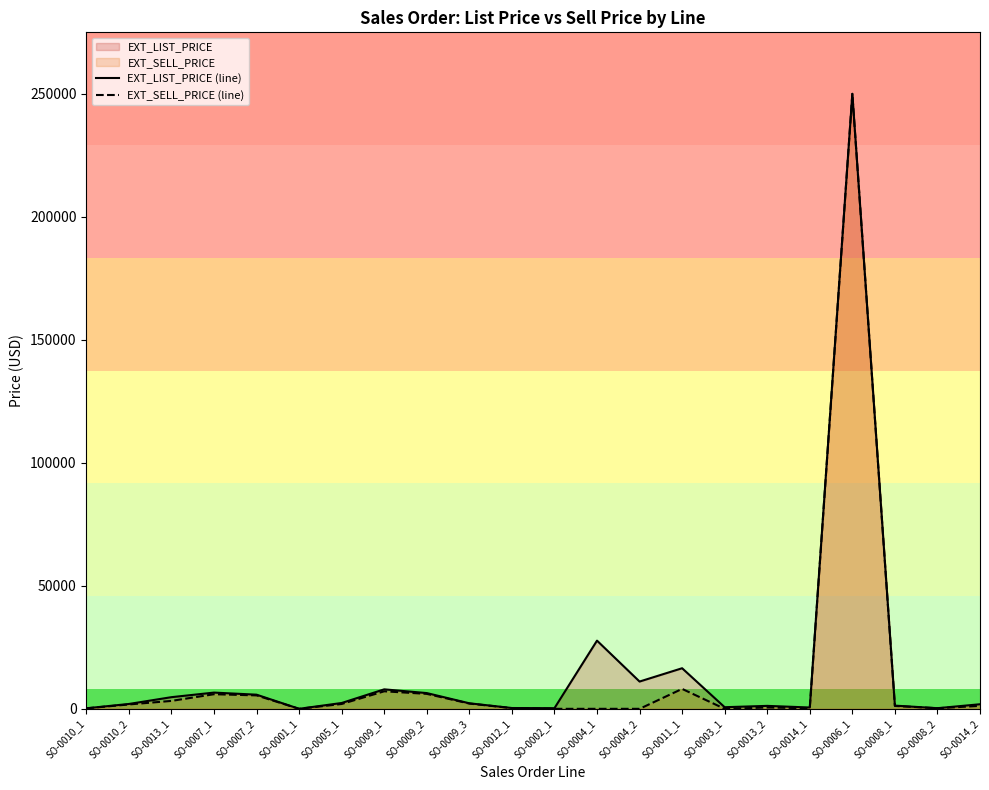

What is the value of the EXT_SELL_PRICE (line) point at the 15th from the left?

8102.5